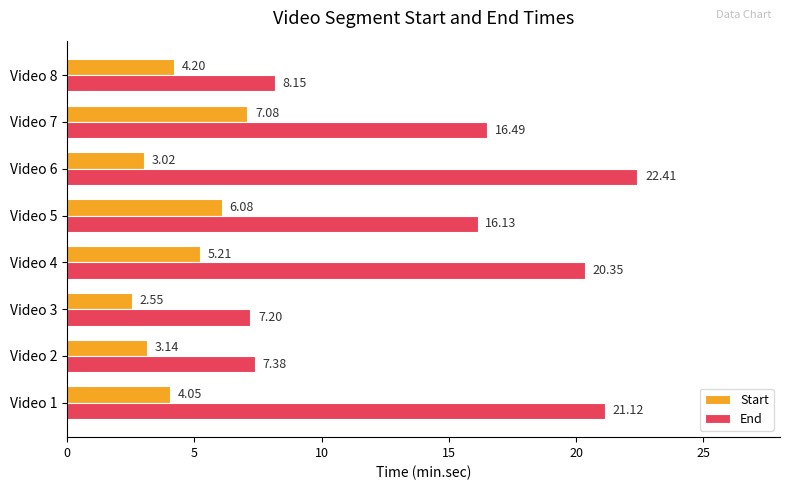

List the series in order of their peak value, lowest first.

Start, End